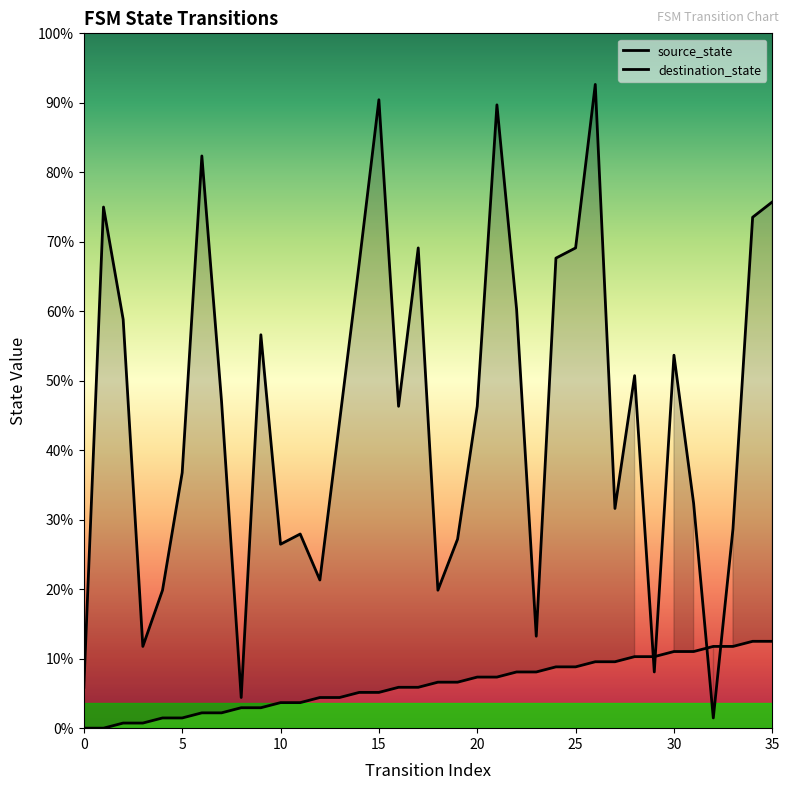

How many data points does each series have?

36